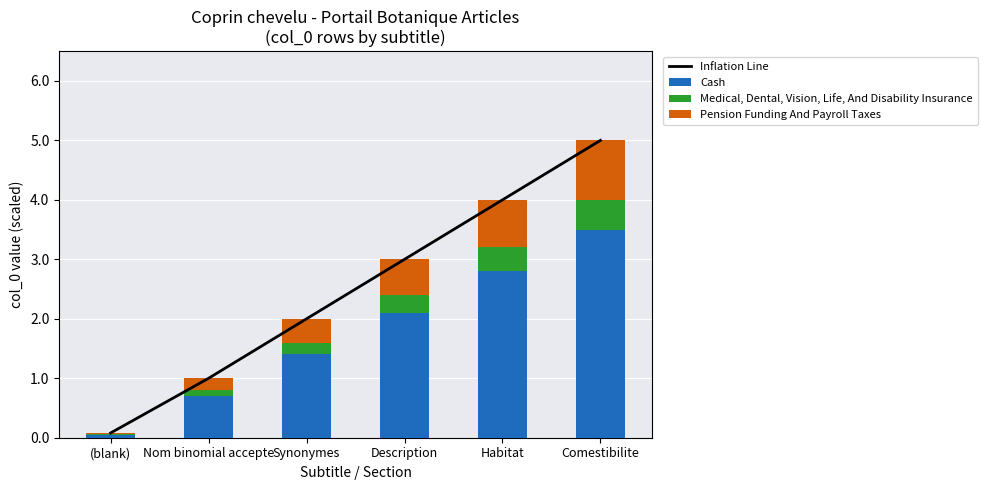

What is the highest value of the Cash series?

3.5